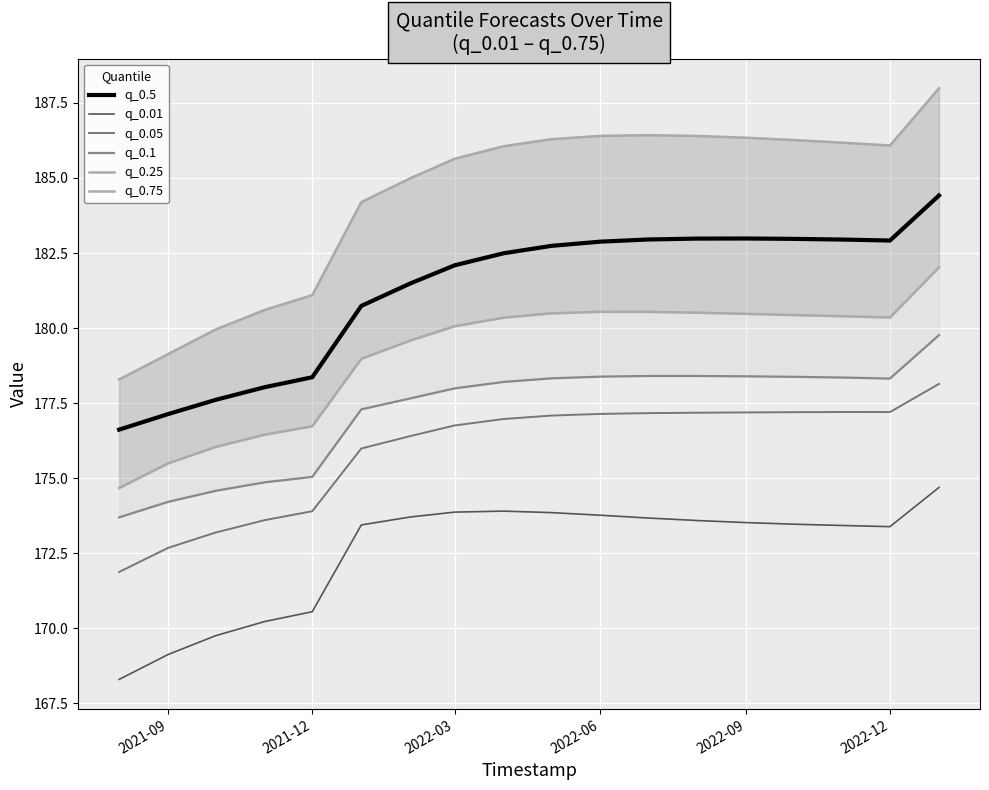

What is the maximum value for q_0.5?

184.4